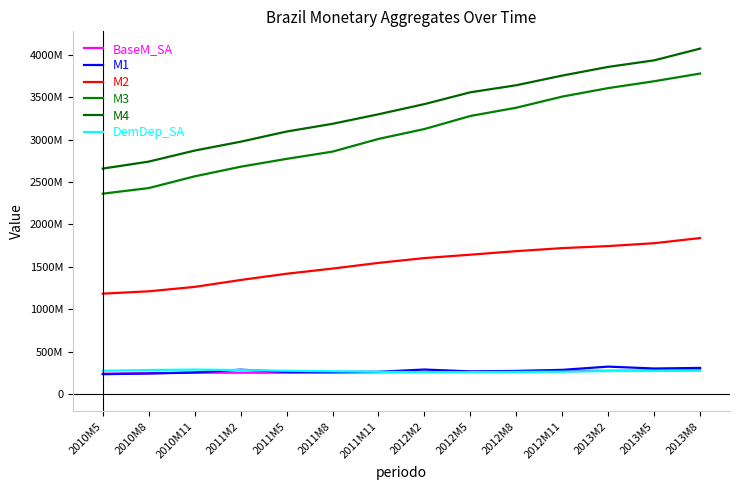

True or false: DemDep_SA and M2 intersect in this chart.

False